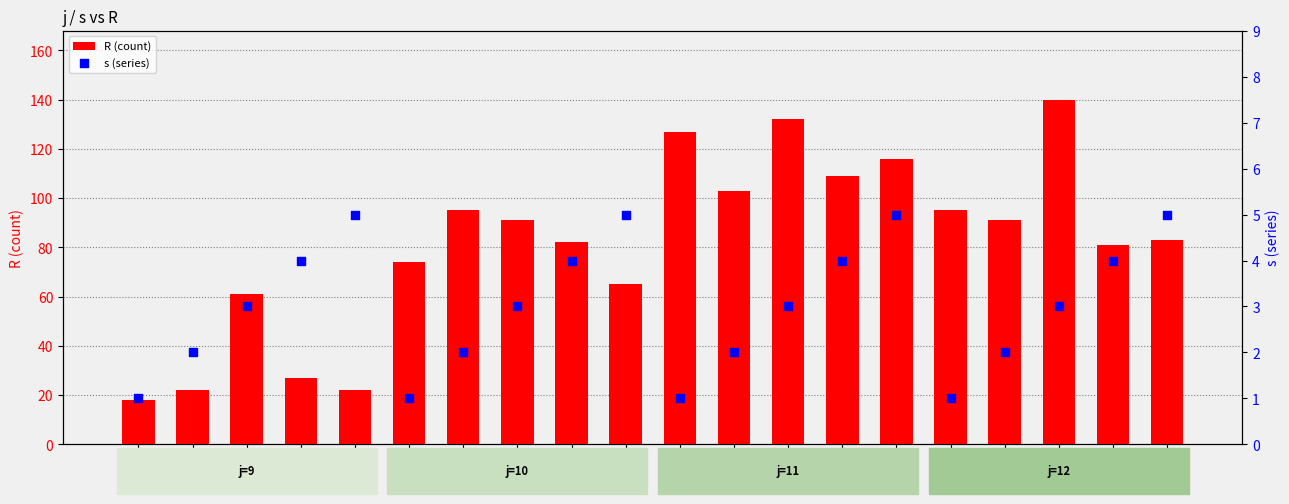

Which series has the largest Y range (max minus min)?

R (count)